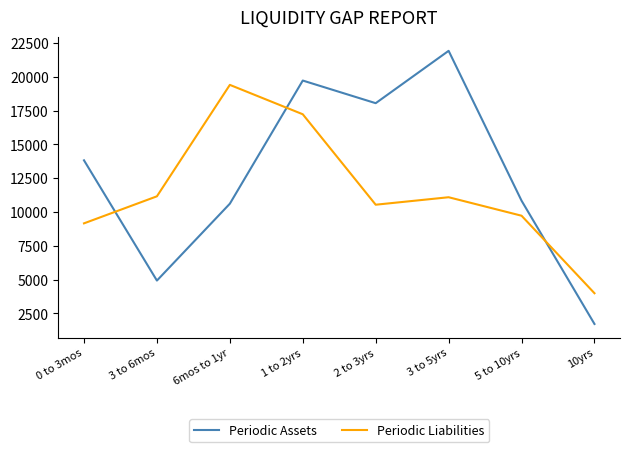

What are all the series names shown in the legend?

Periodic Assets, Periodic Liabilities